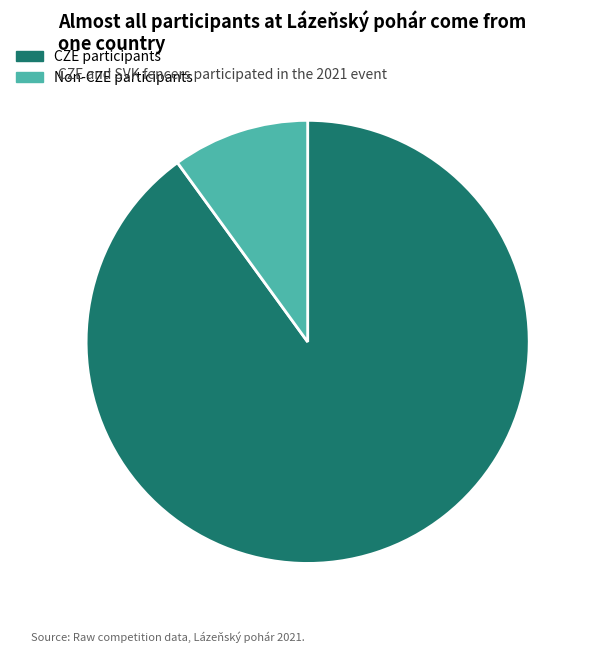

Which category has the smallest portion of the pie?

Non-CZE participants